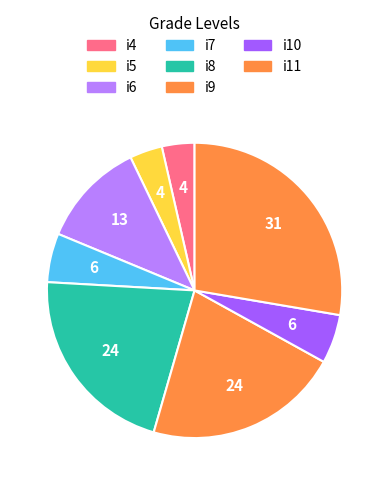

How many segments does this pie chart have?

8